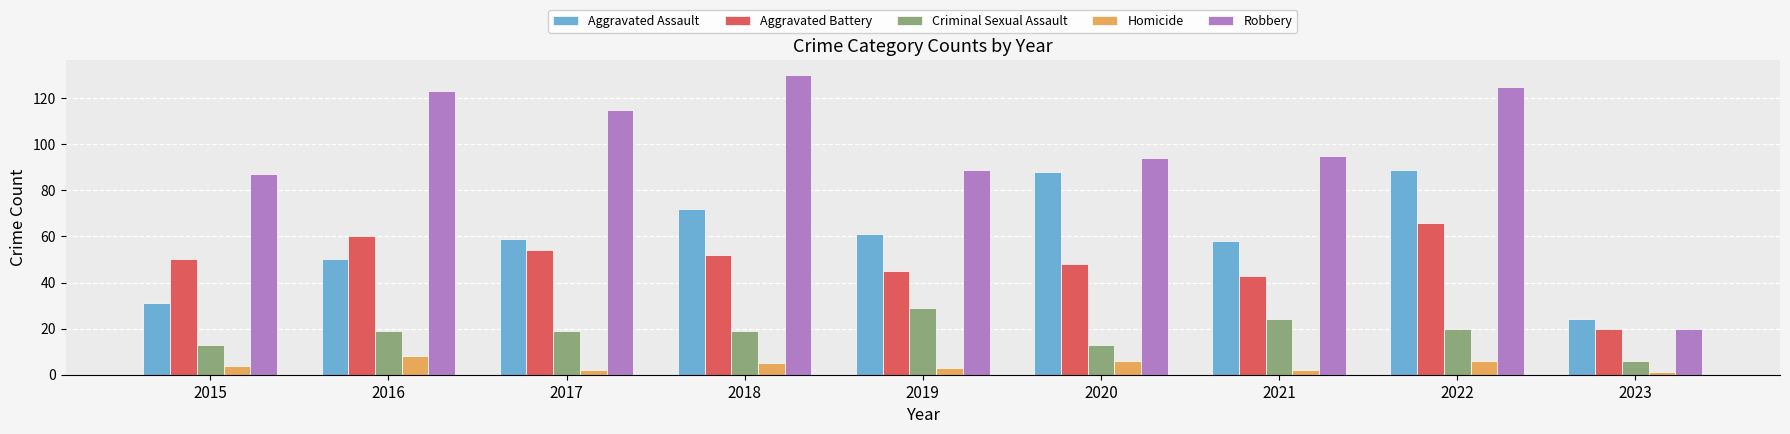

True or false: Robbery has a value of 213 at 2016.

False